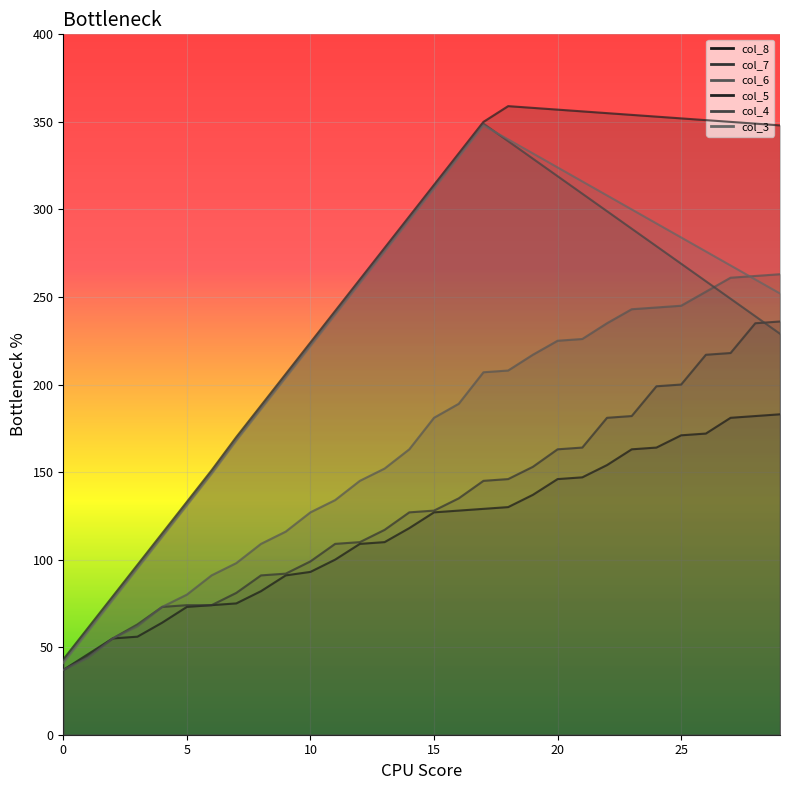

Reading left to right, list all the values displayed in this chart.

col_8: 0=37	1=46	2=55	3=56	4=64	5=73	6=74	7=75	8=82	9=91	10=93	11=100	12=109	13=110	14=118	15=127	16=128	17=129	18=130	19=137	20=146	21=147	22=154	23=163	24=164	25=171	26=172	27=181	28=182	29=183
col_7: 0=37	1=45	2=55	3=63	4=73	5=74	6=74	7=81	8=91	9=92	10=99	11=109	12=110	13=117	14=127	15=128	16=135	17=145	18=146	19=153	20=163	21=164	22=181	23=182	24=199	25=200	26=217	27=218	28=235	29=236
col_6: 0=37	1=44	2=55	3=62	4=73	5=80	6=91	7=98	8=109	9=116	10=127	11=134	12=145	13=152	14=163	15=181	16=189	17=207	18=208	19=217	20=225	21=226	22=235	23=243	24=244	25=245	26=253	27=261	28=262	29=263
col_5: 0=43	1=61	2=79	3=97	4=115	5=133	6=151	7=170	8=188	9=206	10=224	11=242	12=260	13=278	14=296	15=314	16=332	17=350	18=359	19=358	20=357	21=356	22=355	23=354	24=353	25=352	26=351	27=350	28=349	29=348
col_4: 0=42	1=60	2=78	3=96	4=114	5=132	6=150	7=169	8=187	9=205	10=223	11=241	12=259	13=277	14=295	15=313	16=331	17=349	18=339	19=329	20=319	21=309	22=299	23=289	24=279	25=269	26=259	27=249	28=239	29=229
col_3: 0=41	1=59	2=77	3=95	4=113	5=131	6=149	7=168	8=186	9=204	10=222	11=240	12=258	13=276	14=294	15=312	16=330	17=348	18=340	19=332	20=324	21=316	22=308	23=300	24=292	25=284	26=276	27=268	28=260	29=252